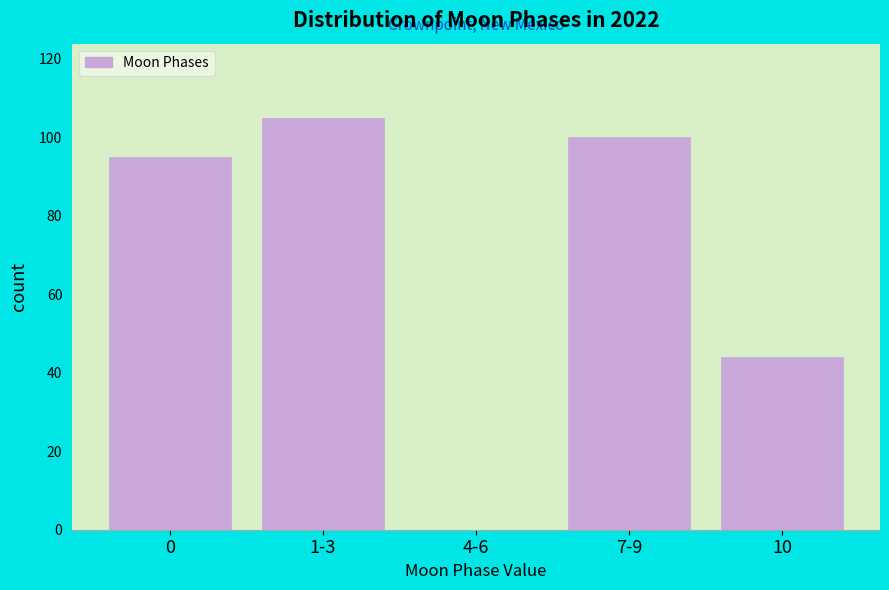

Reading left to right, list all the values displayed in this chart.

0=95	1-3=105	4-6=0	7-9=100	10=44